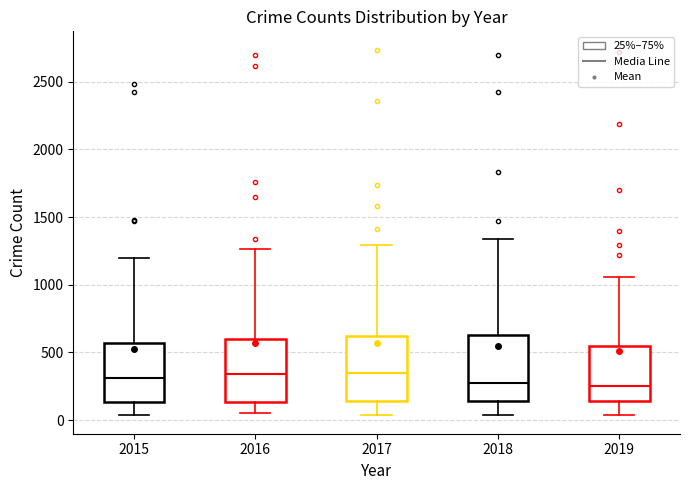

Reading left to right, read every box against the y-axis: the position of its median line, the range the box covers, and the ends of its whiskers. The values are not printed on the chart, so give them approximately, as read against the axis.

2015: median 300, box 150 to 550, whiskers 50 to 1200
2016: median 350, box 150 to 600, whiskers 50 to 1250
2017: median 350, box 150 to 650, whiskers 50 to 1300
2018: median 250, box 150 to 650, whiskers 50 to 1350
2019: median 250, box 150 to 550, whiskers 50 to 1050